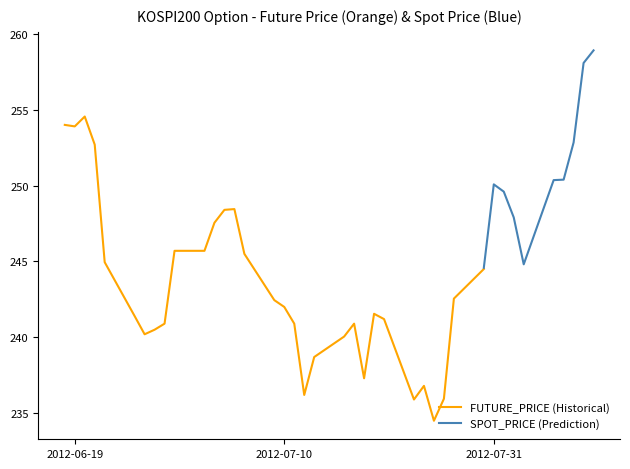

At how many categories does at least one series exceed 241?

27